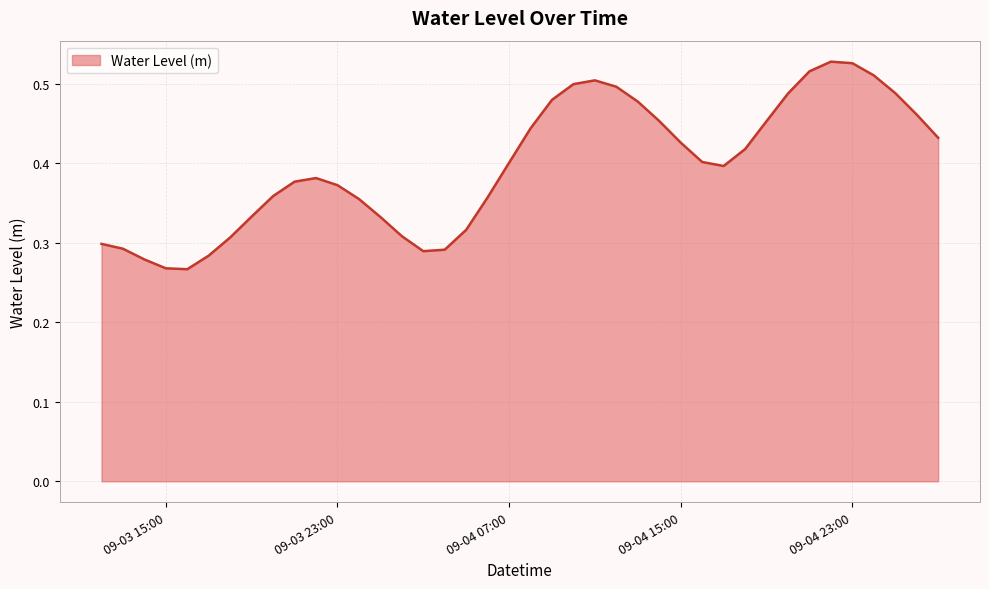

Count the values in the range 0 to 1.

40